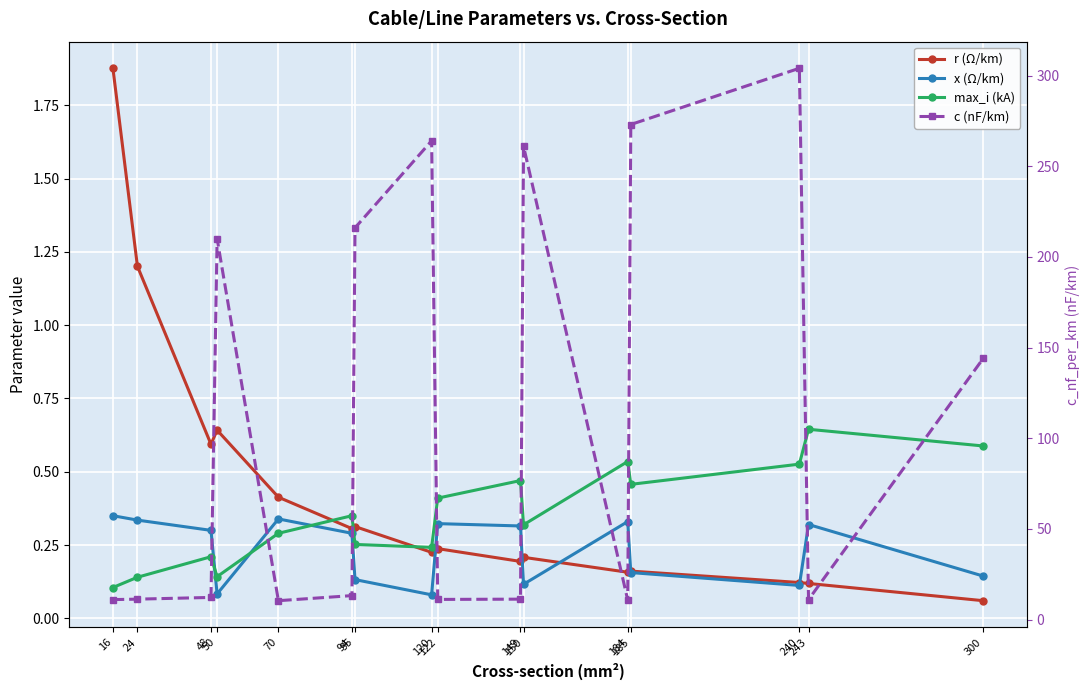

What is the average value of the c (nF/km) series?

110.9